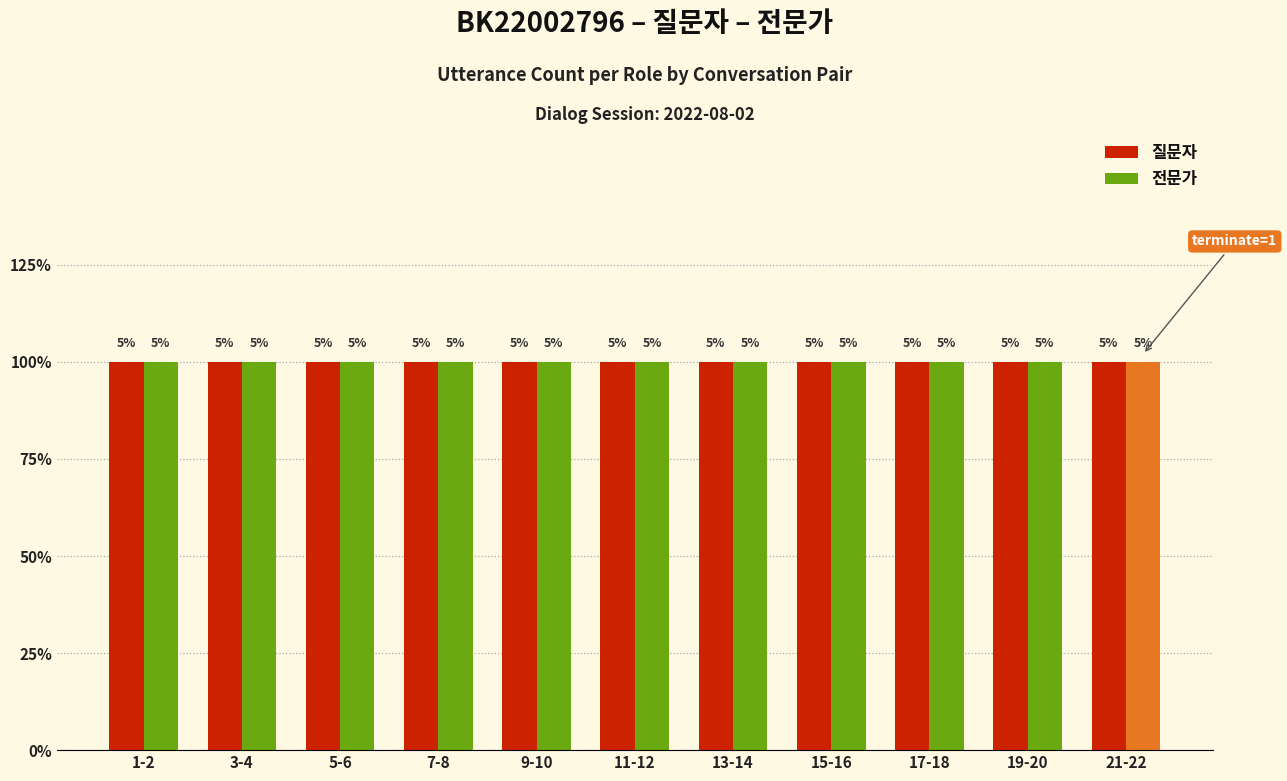

Is it true that 전문가 equals 1 at 3-4?

True